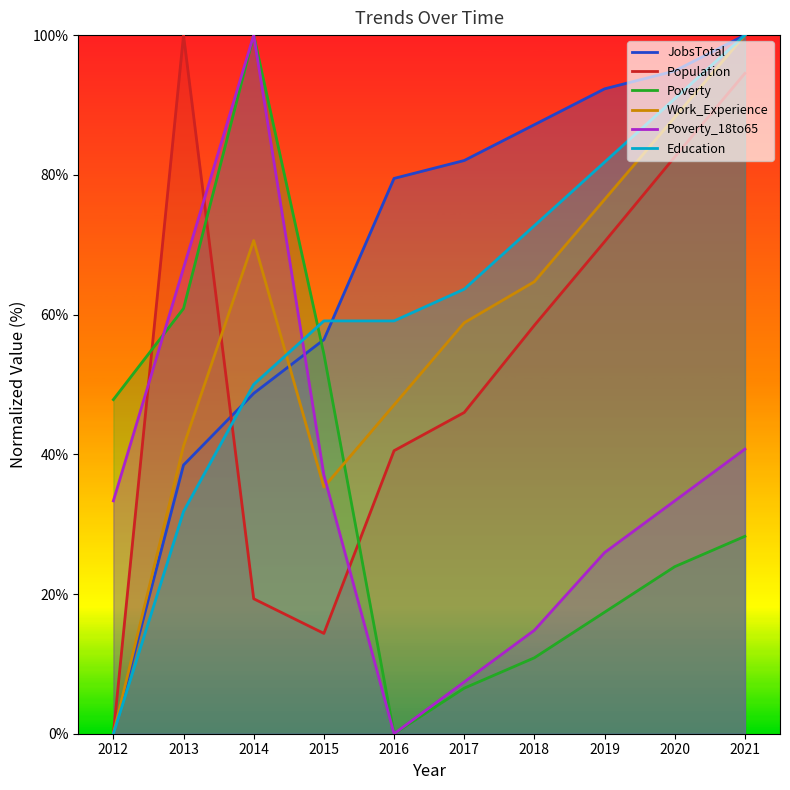

Reading left to right, extract all data points from this chart.

JobsTotal: 0.0	38.5	48.7	56.4	79.5	82.1	87.2	92.3	94.9	100.0
Population: 0.0	100.0	19.3	14.4	40.5	46.0	58.5	70.4	82.6	94.5
Poverty: 47.8	60.9	100.0	54.3	0.0	6.5	10.9	17.4	23.9	28.3
Work_Experience: 0.0	41.2	70.6	35.3	47.1	58.8	64.7	76.5	88.2	100.0
Poverty_18to65: 33.3	66.7	100.0	37.0	0.0	7.4	14.8	25.9	33.3	40.7
Education: 0.0	31.8	50.0	59.1	59.1	63.6	72.7	81.8	90.9	100.0